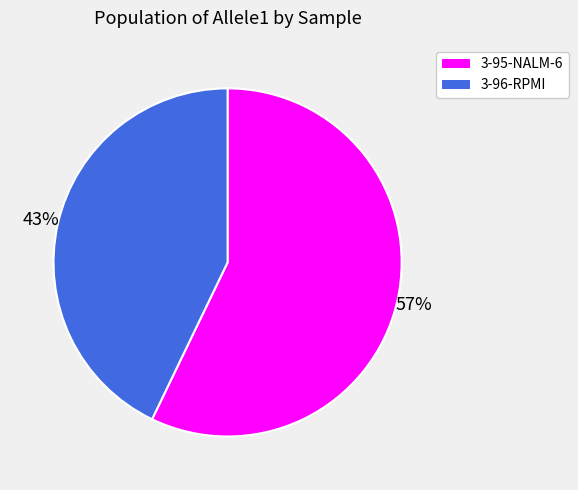

To the nearest percent, what is the average slice percentage?

50%